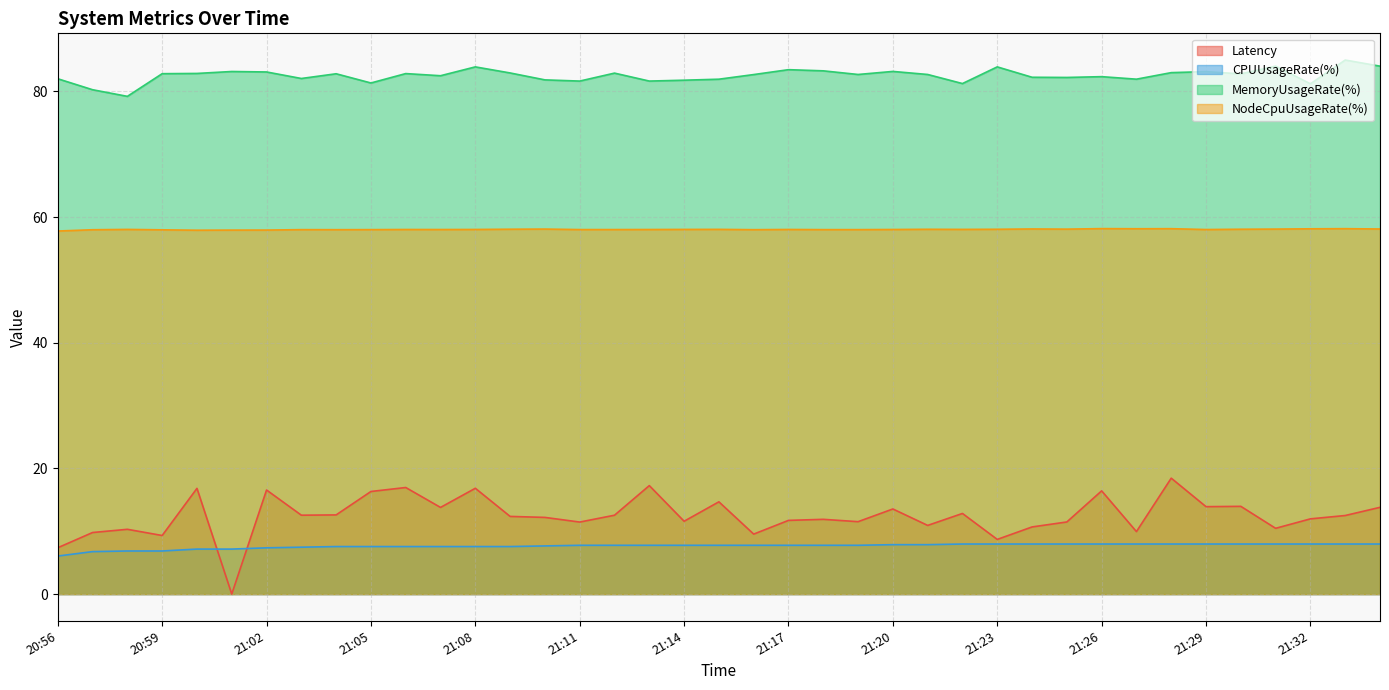

At which label is MemoryUsageRate(%) closest to 82?

20:56